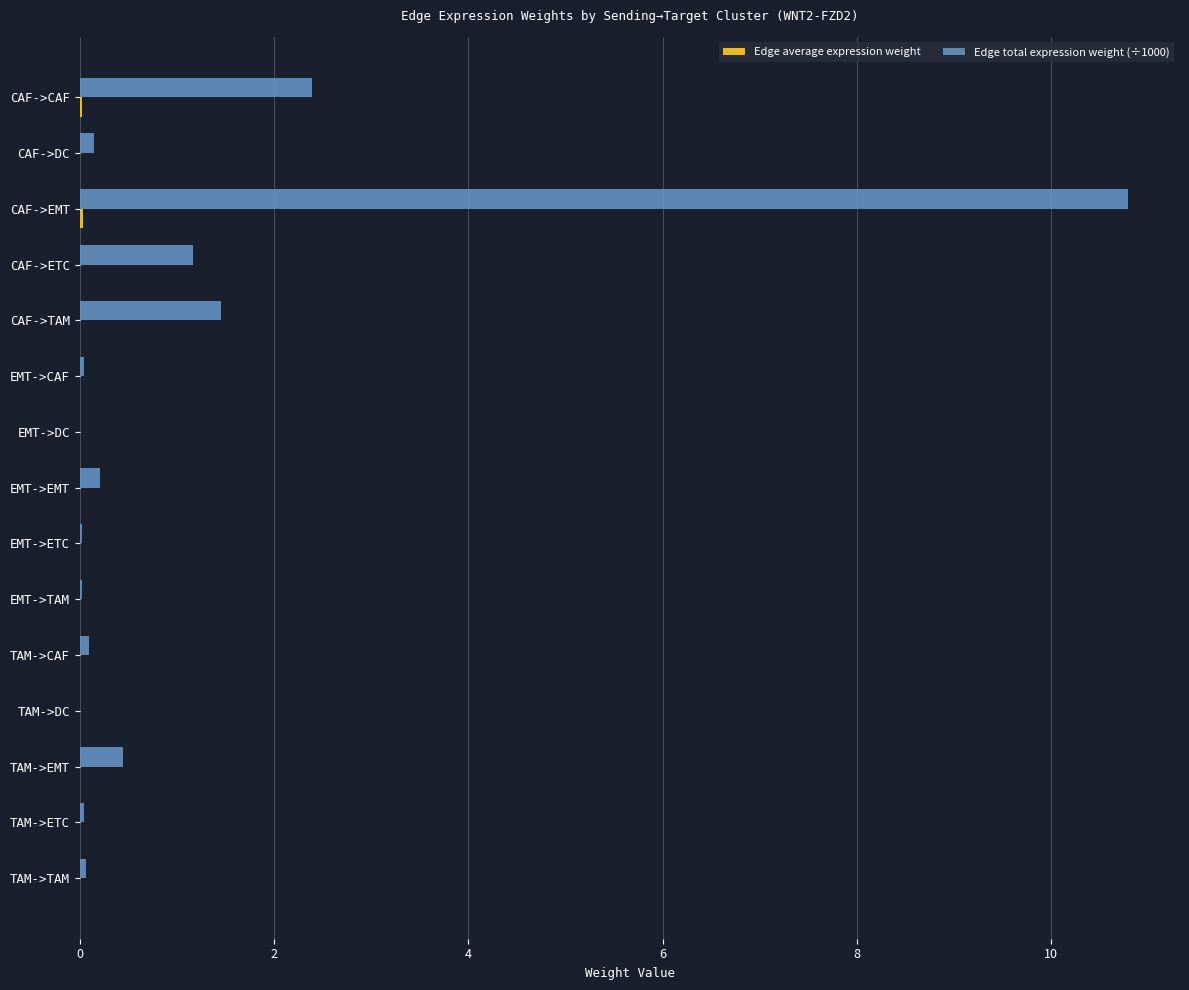

Which series has the largest total across all categories?

Edge total expression weight (÷1000)